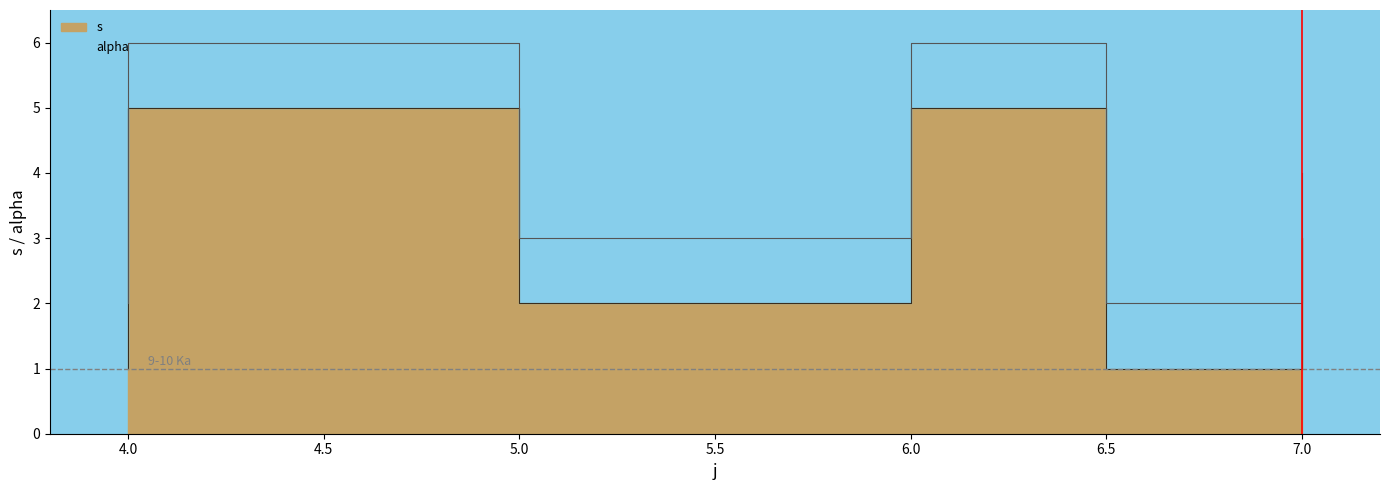

Which has a higher value, 6 or 6?

6